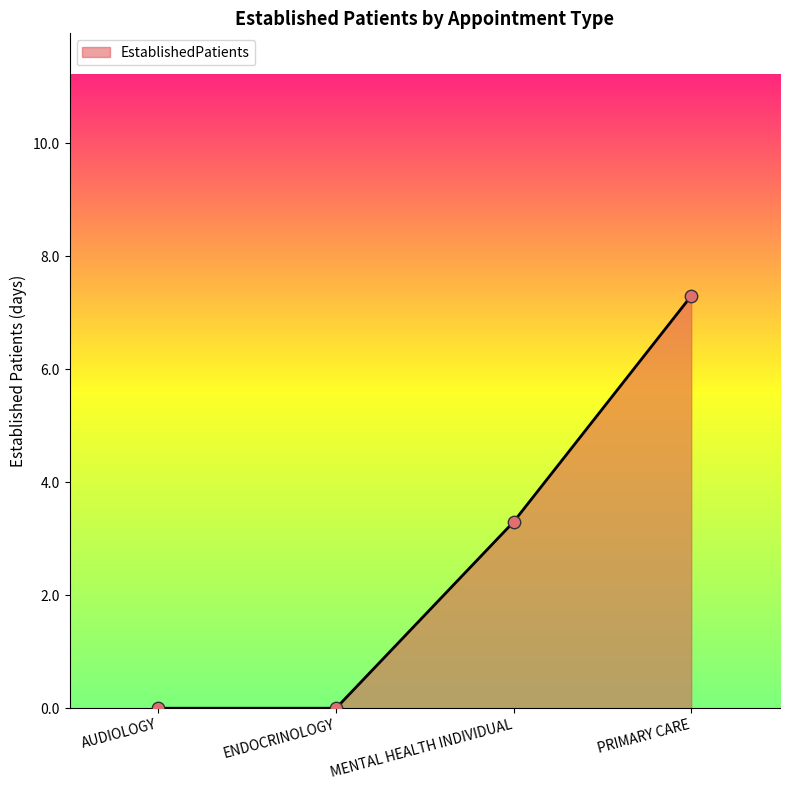

What is the change in value from ENDOCRINOLOGY to MENTAL HEALTH INDIVIDUAL?

+3.3